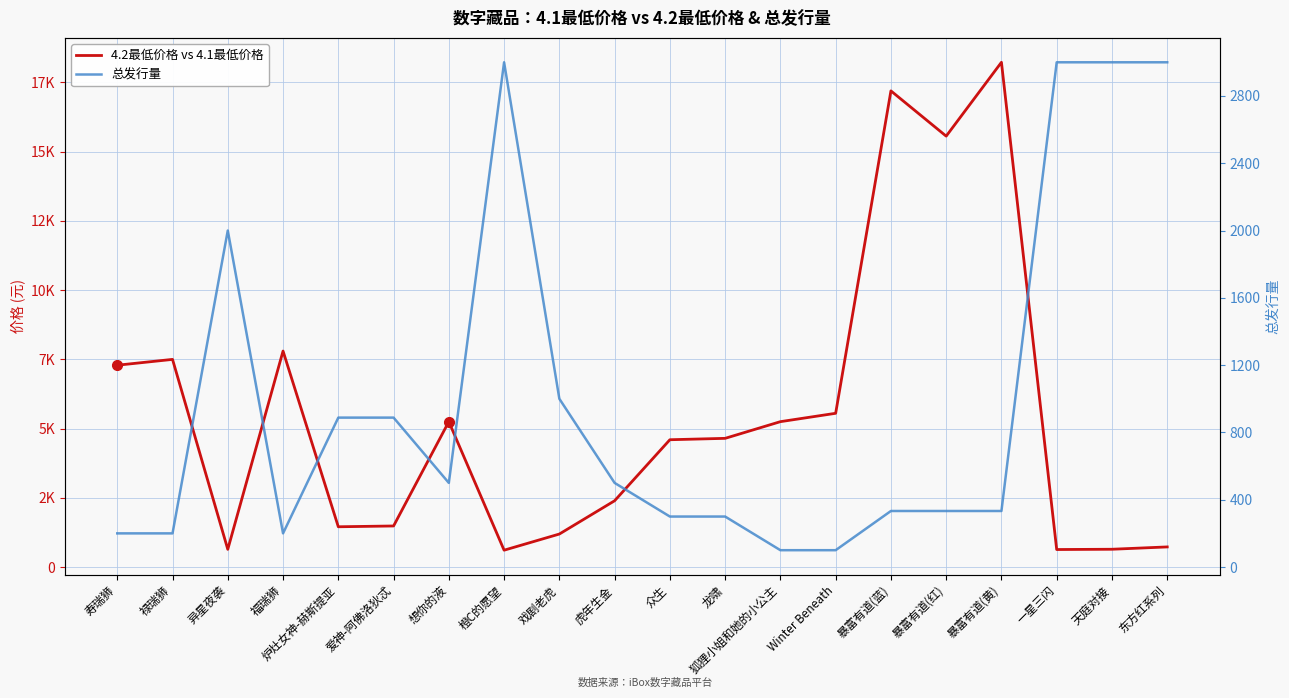

What is the difference between the maximum and minimum values in the 4.2最低价格 vs 4.1最低价格 series?

17606.0